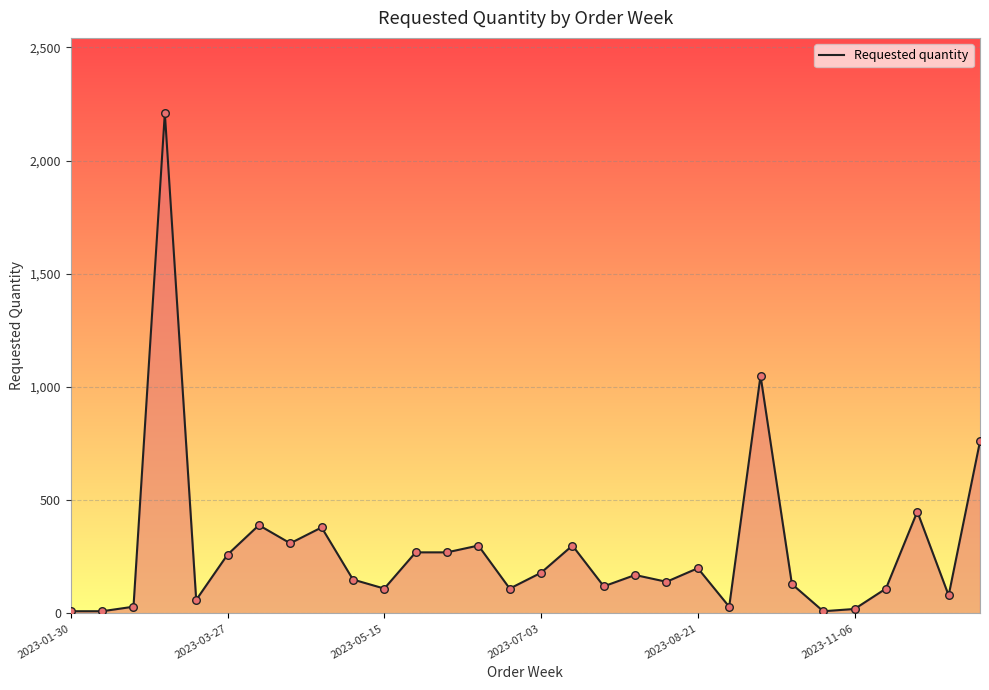

What is the difference between the maximum and minimum values?

2200